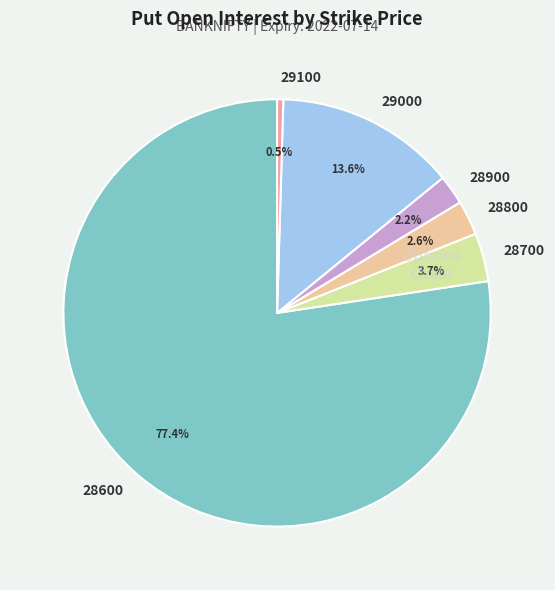

To the nearest percent, what percentage of the pie is 28600?

77%